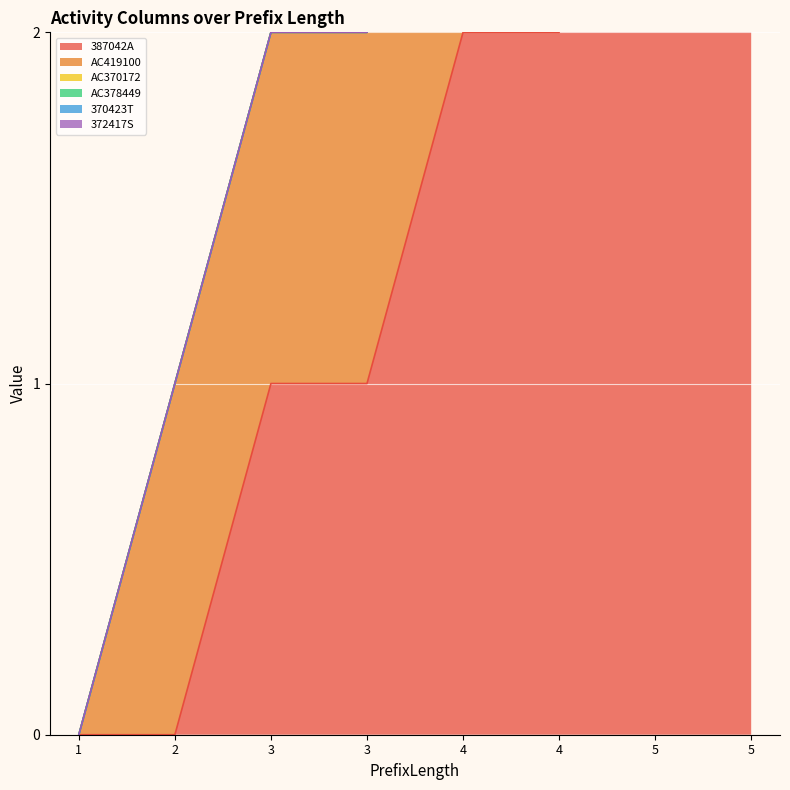

Which category has the highest value across all series?

5